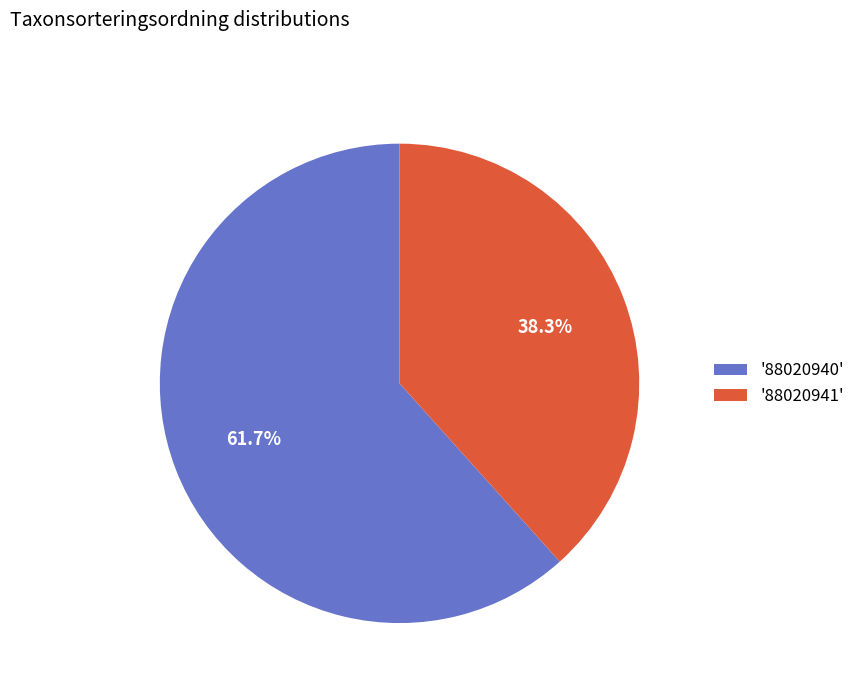

What is the largest slice in the pie chart?

'88020940'